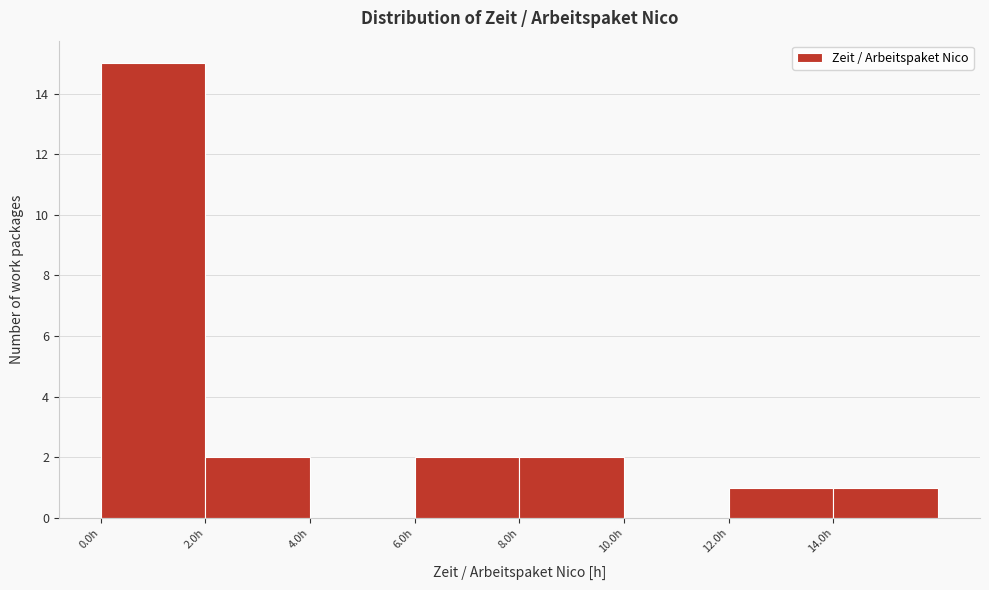

Reading left to right, transcribe this chart: for each bar, give the range it covers on the x-axis and its height. The values are not printed on the chart, so give them approximately, as read against the axis.

0 to 2: 15
2 to 4: 2
4 to 6: 0
6 to 8: 2
8 to 10: 2
10 to 12: 0
12 to 14: 1
14 to 16: 1